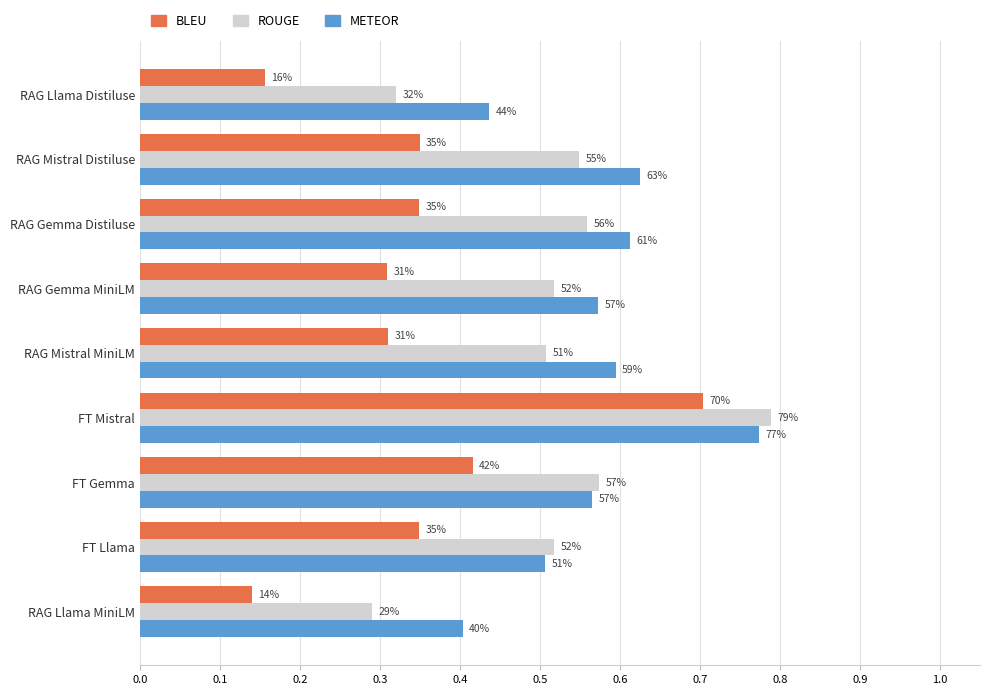

What are all the series names shown in the legend?

BLEU, ROUGE, METEOR